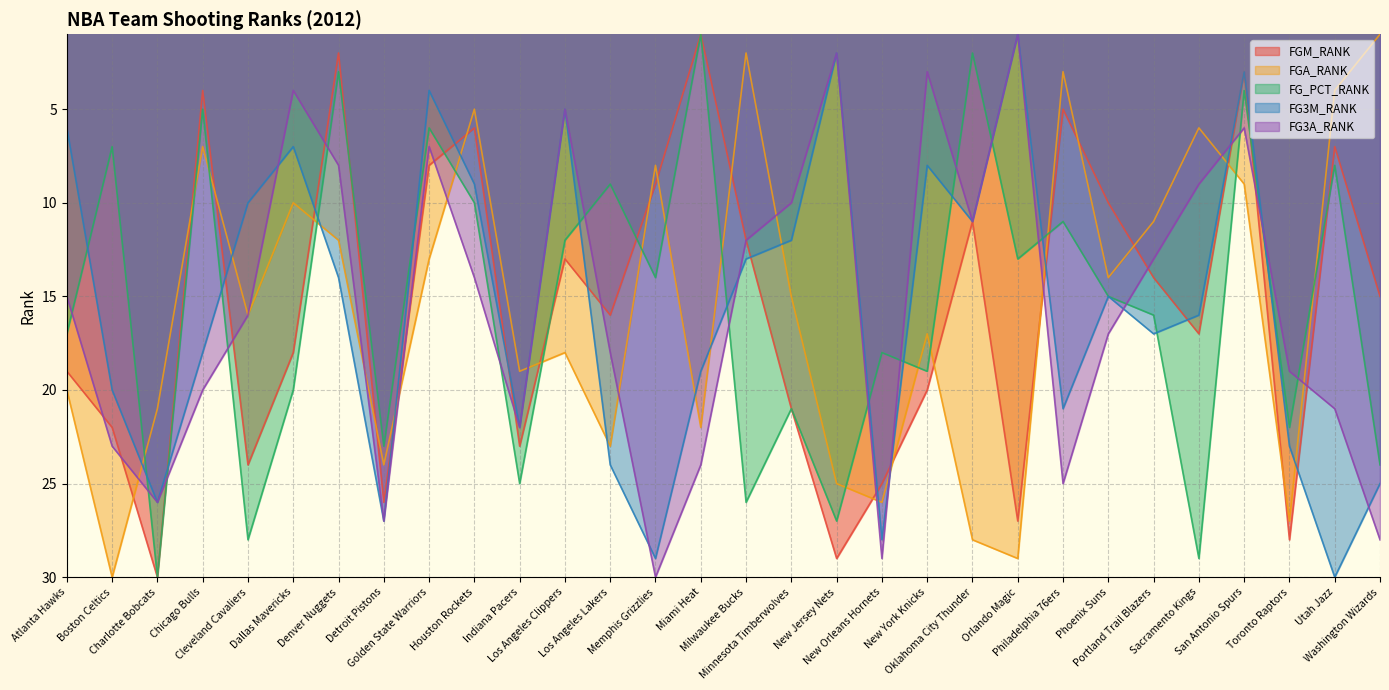

What is the label of the 17th point from the right?

Memphis Grizzlies